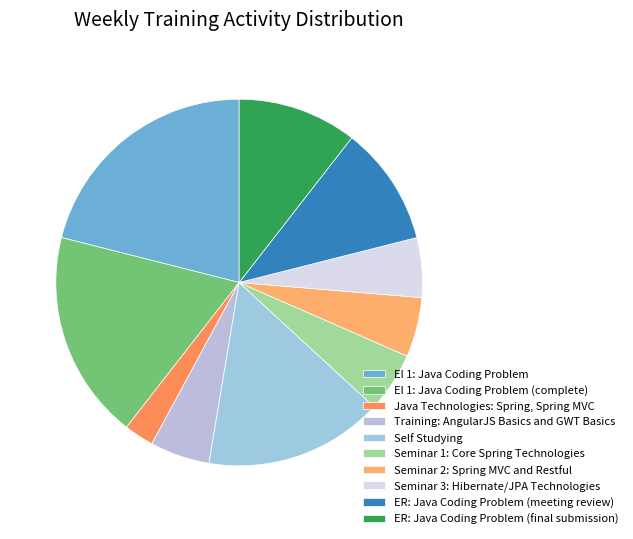

How many segments does this pie chart have?

10